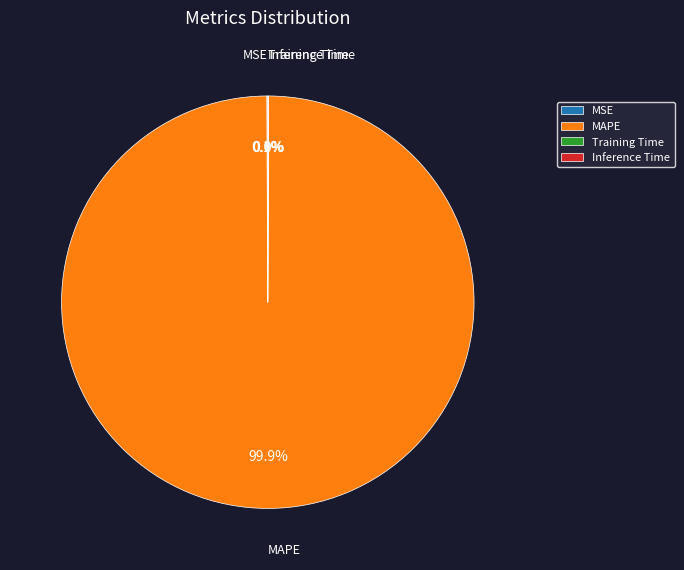

What is the largest slice in the pie chart?

MAPE